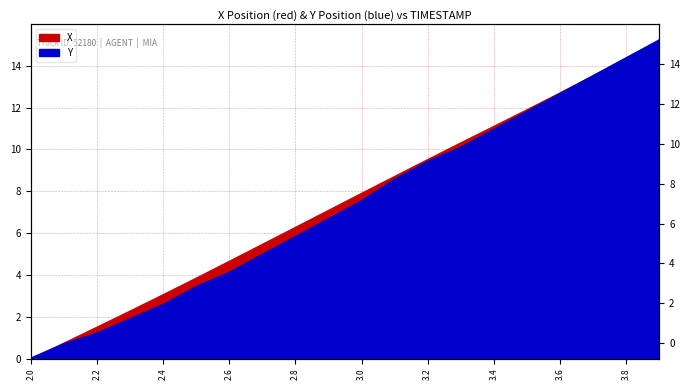

Reading right to left, what are all the values shown in this chart?

3.9=15.2	3.8=14.4	3.7=13.5	3.6=12.7	3.5=11.8	3.4=10.9	3.3=10.1	3.2=9.4	3.1=8.5	3.0=7.5	2.9=6.7	2.8=5.8	2.7=5.0	2.6=4.1	2.5=3.4	2.4=2.6	2.3=1.9	2.2=1.2	2.1=0.7	2.0=0.0